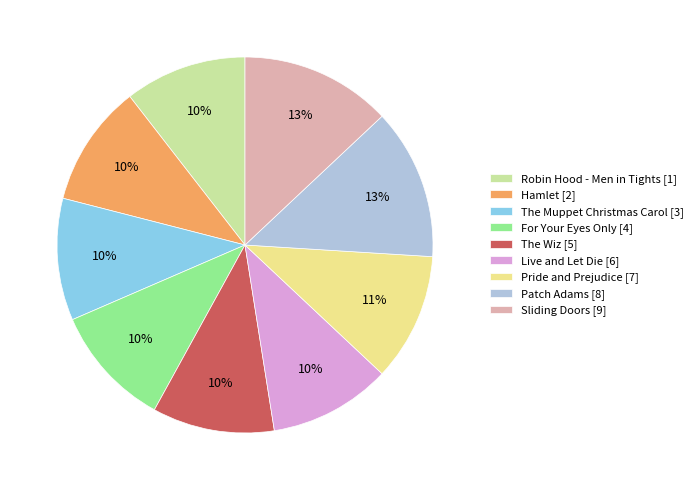

To the nearest percent, what is the difference between the Live and Let Die [6] and Pride and Prejudice [7] slice percentages?

1%